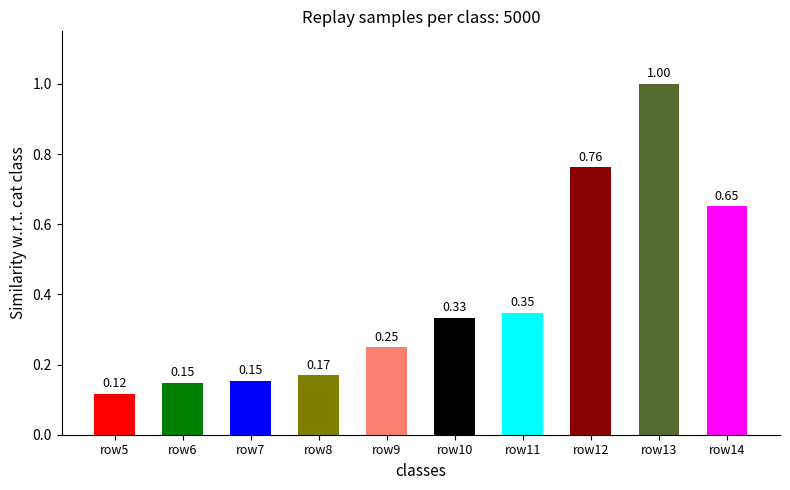

What is the change in value from row9 to row11?

+0.1